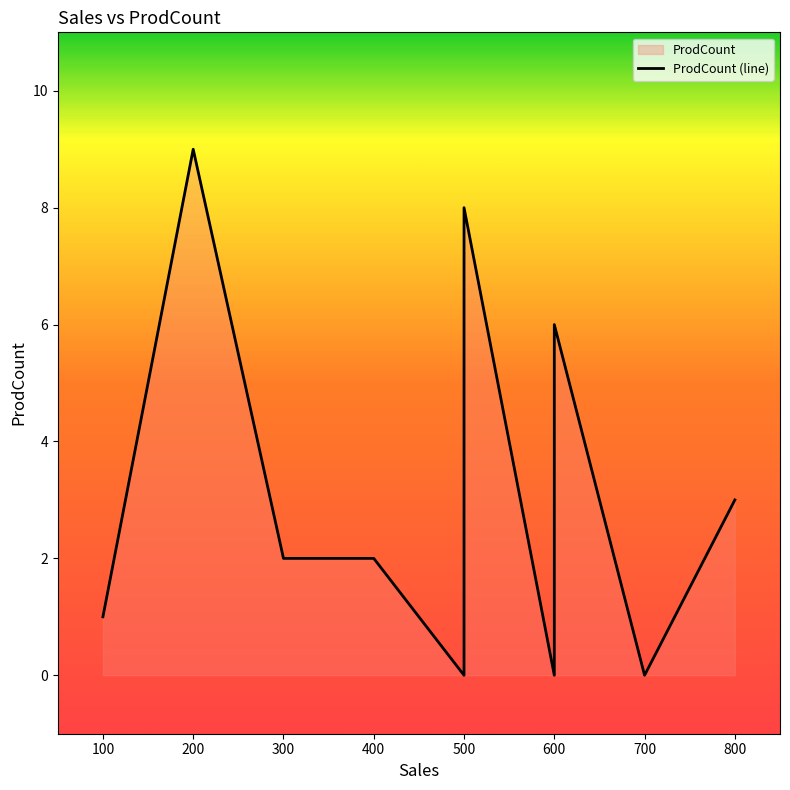

What is the maximum value shown in the chart?

9